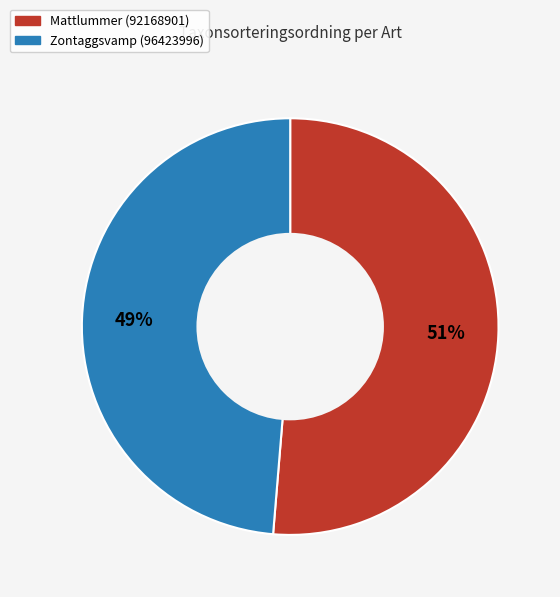

Between Mattlummer (92168901) and Zontaggsvamp (96423996), which is larger?

Mattlummer (92168901)